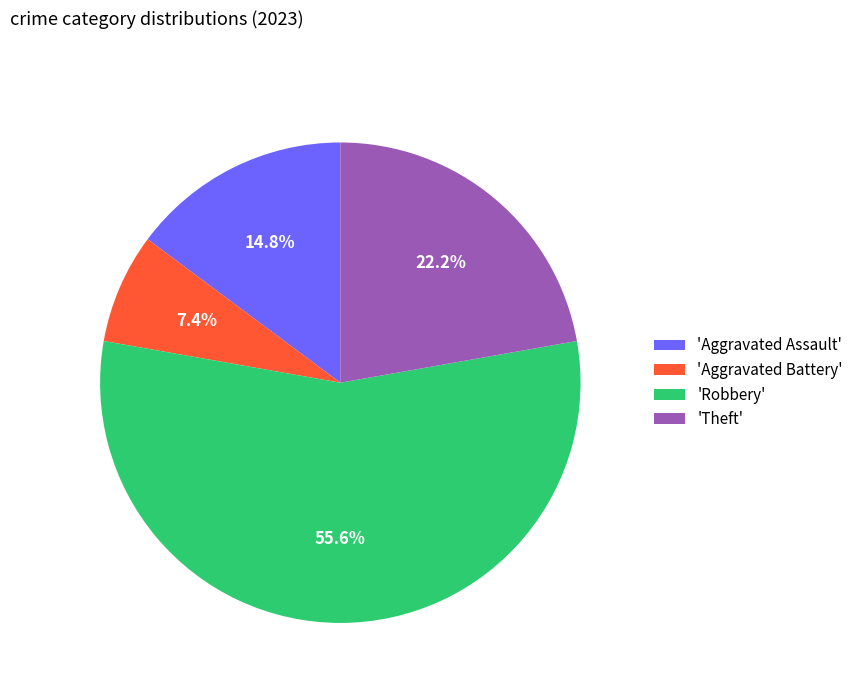

Is there a majority slice in this chart?

Yes